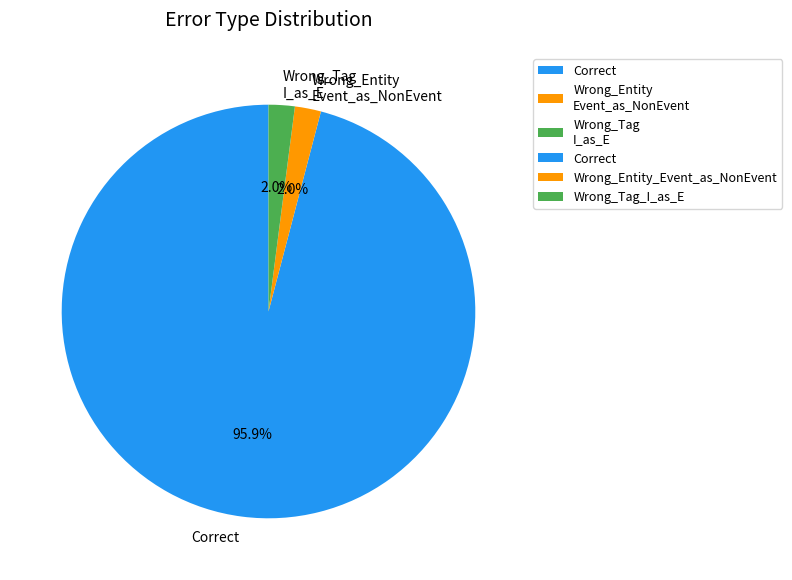

Count the number of slices in the pie.

3